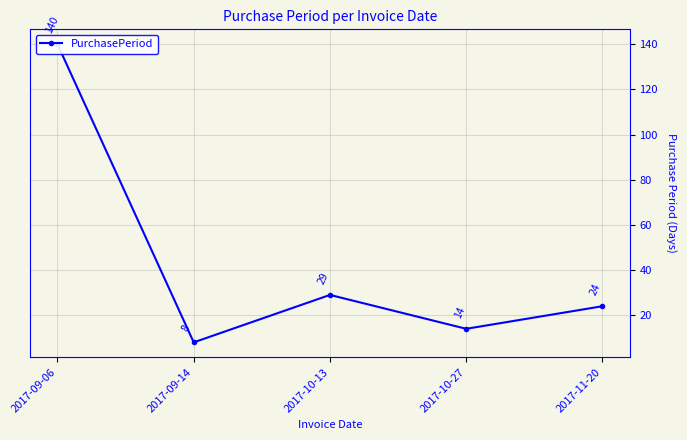

What is the value of the 3rd point from the left?

29